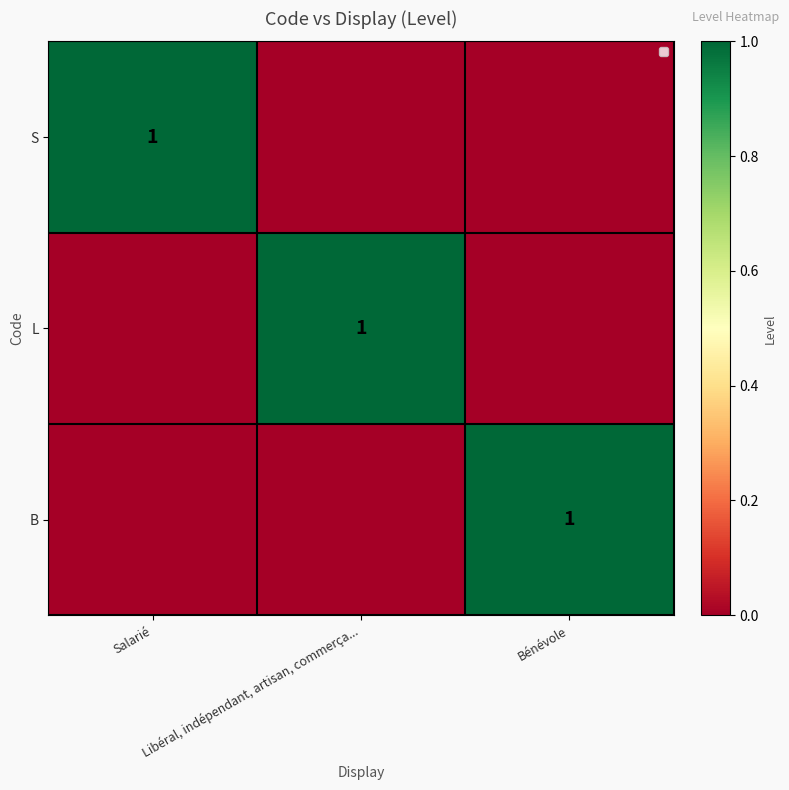

True or false: S has a value of 2 at Salarié.

False